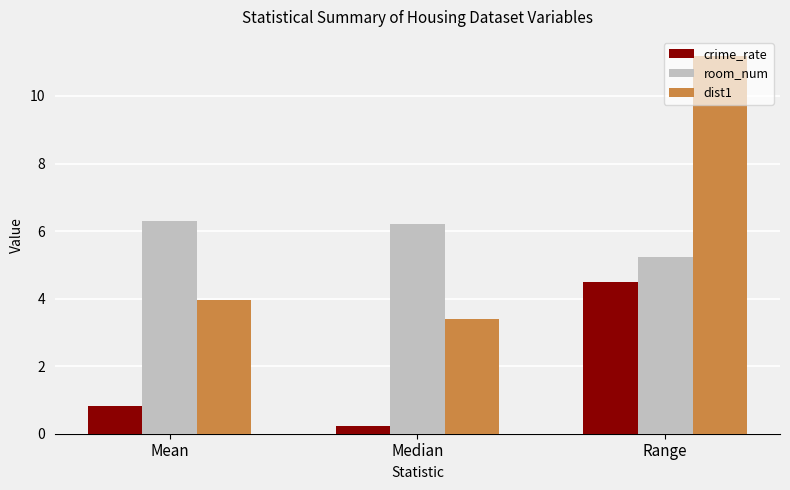

Rank the series at Mean from highest to lowest value.

room_num, dist1, crime_rate